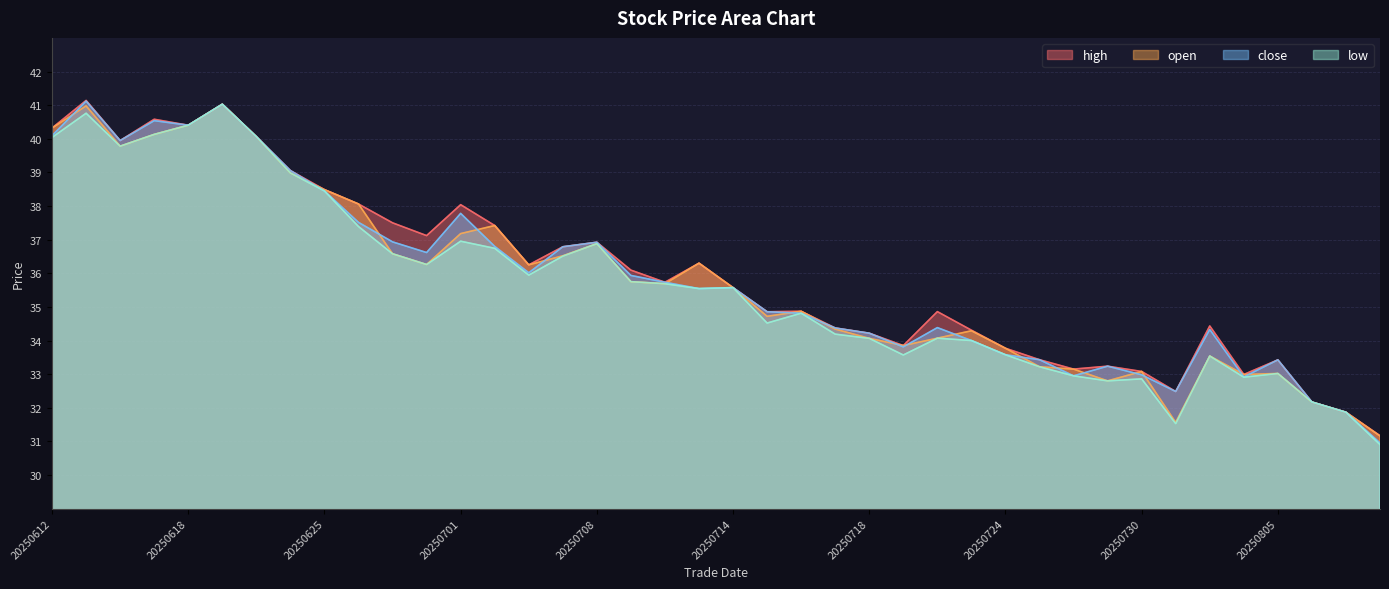

Is it true that close equals 35.5 at 20250711?

True